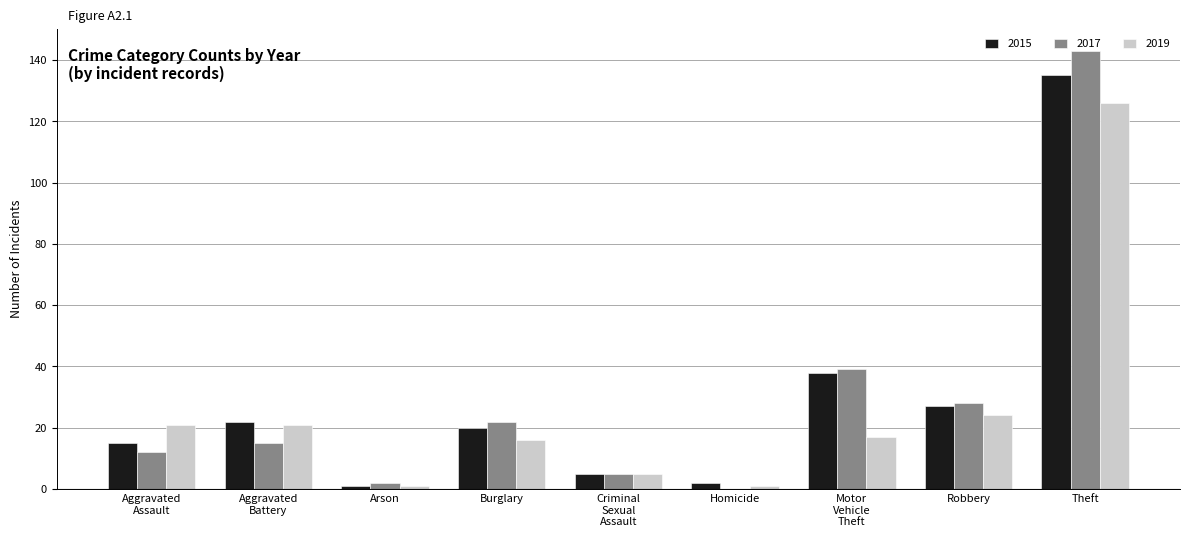

Reading left to right, transcribe all the data shown in this chart.

2015: 15	22	1	20	5	2	38	27	135
2017: 12	15	2	22	5	0	39	28	143
2019: 21	21	1	16	5	1	17	24	126